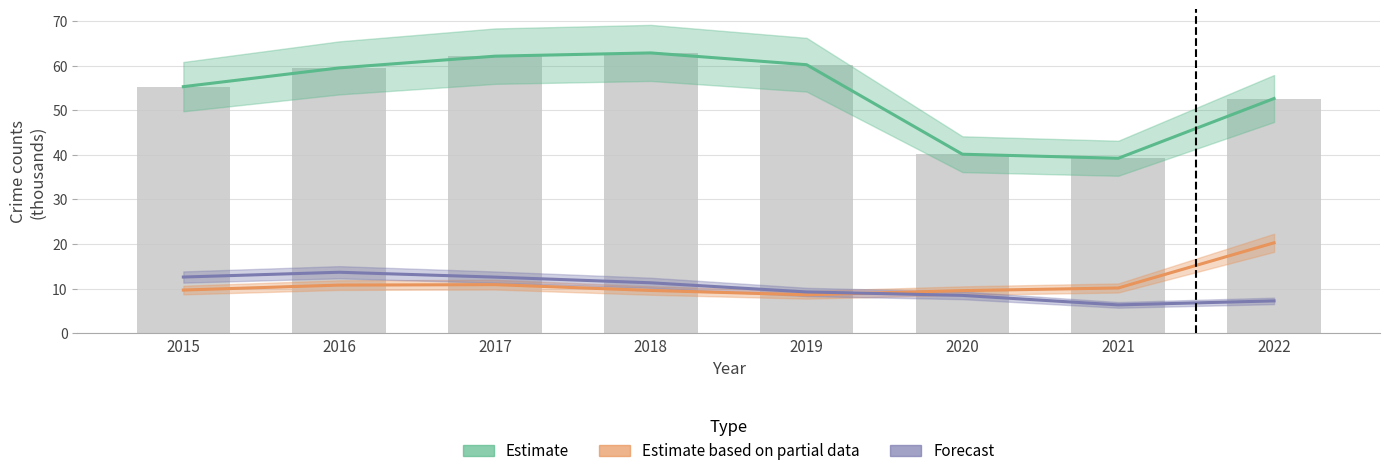

Is the value of Estimate at 2022 greater than the value of Estimate based on partial data at 2021?

Yes